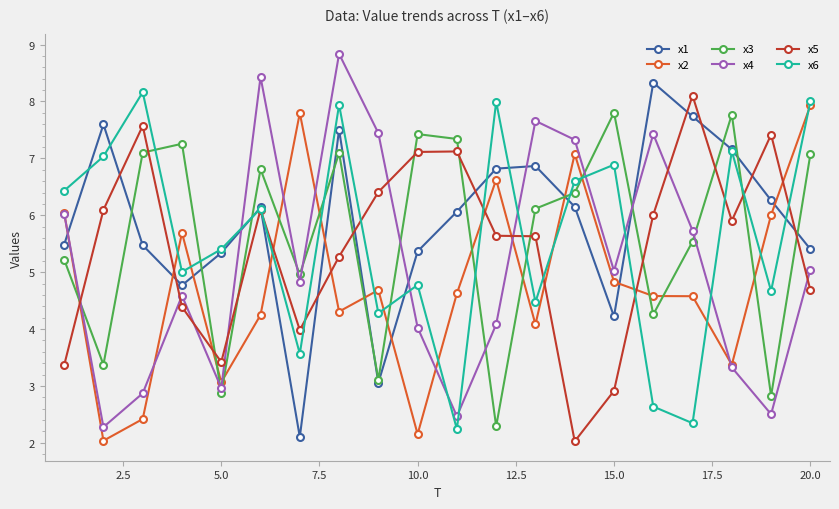

What is the difference between the maximum and minimum values in the x2 series?

5.9